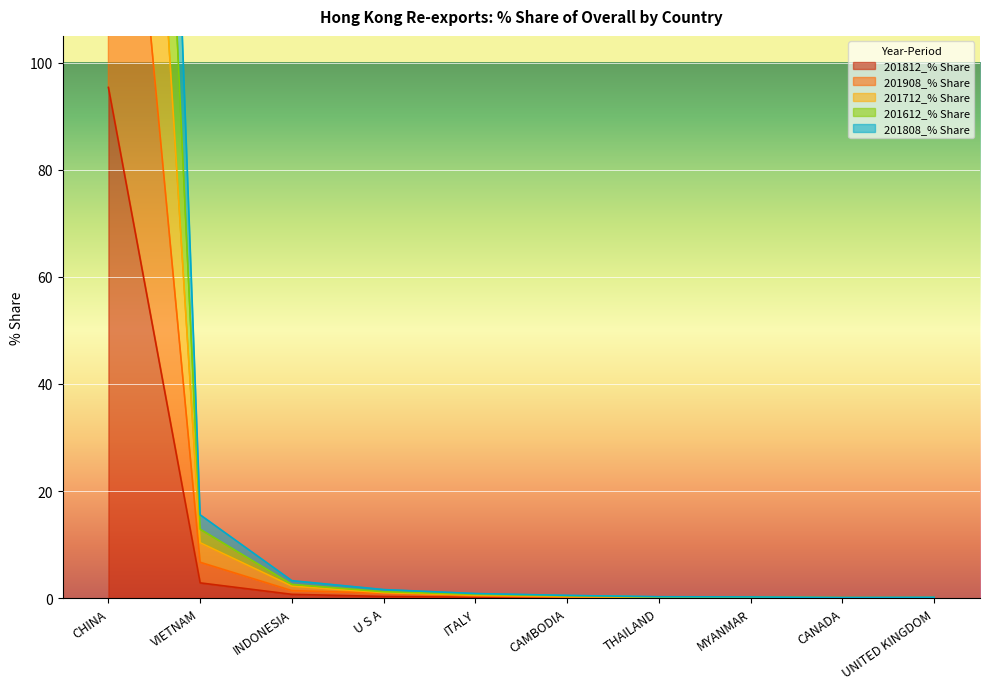

List the labels in order of 201712_% Share value, largest first.

CHINA, VIETNAM, INDONESIA, U S A, ITALY, CAMBODIA, MYANMAR, THAILAND, UNITED KINGDOM, CANADA